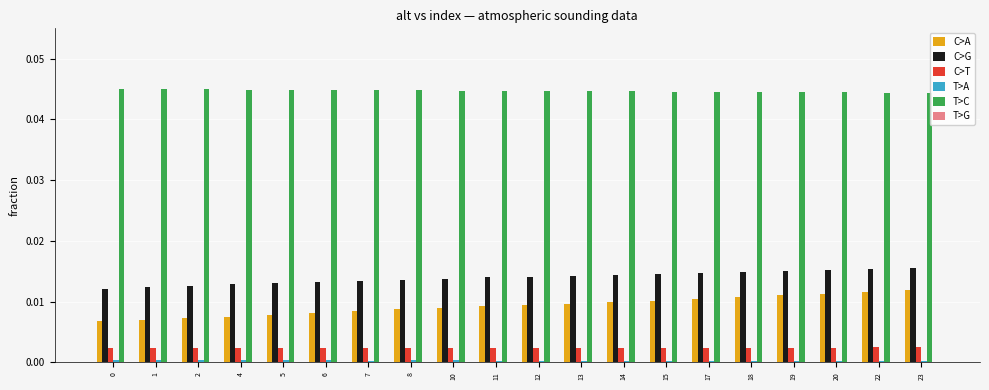

At 5, list the series in order from smallest to largest.

T>G, T>A, C>T, C>A, C>G, T>C